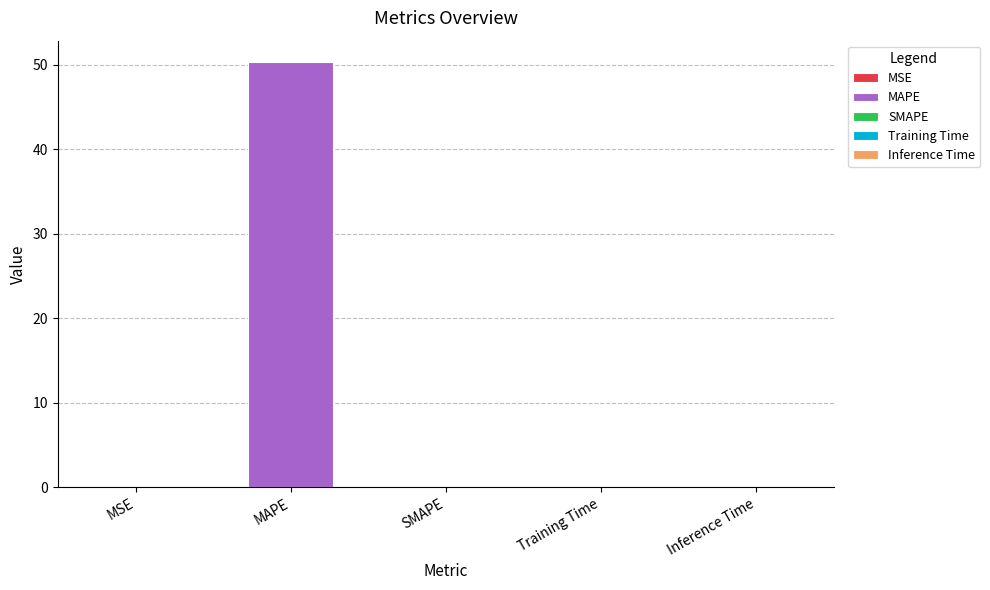

What is the change in value from MAPE to Inference Time?

-50.3